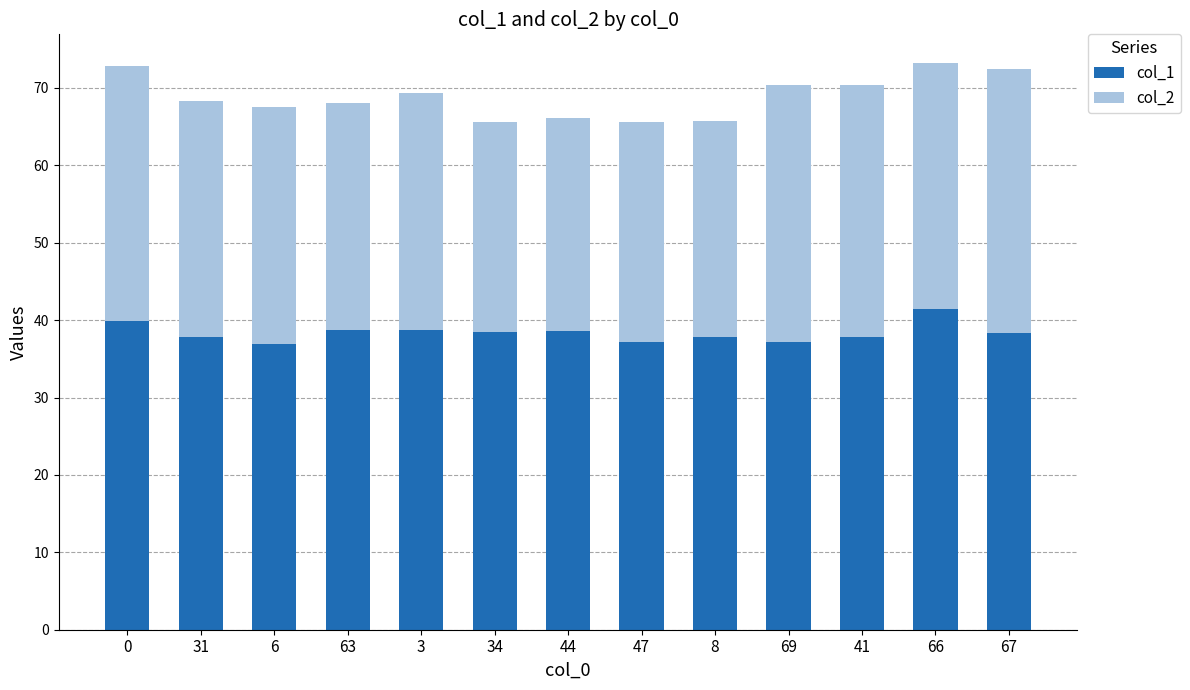

What is the sum of the col_1 values at 8 and 44?

76.5